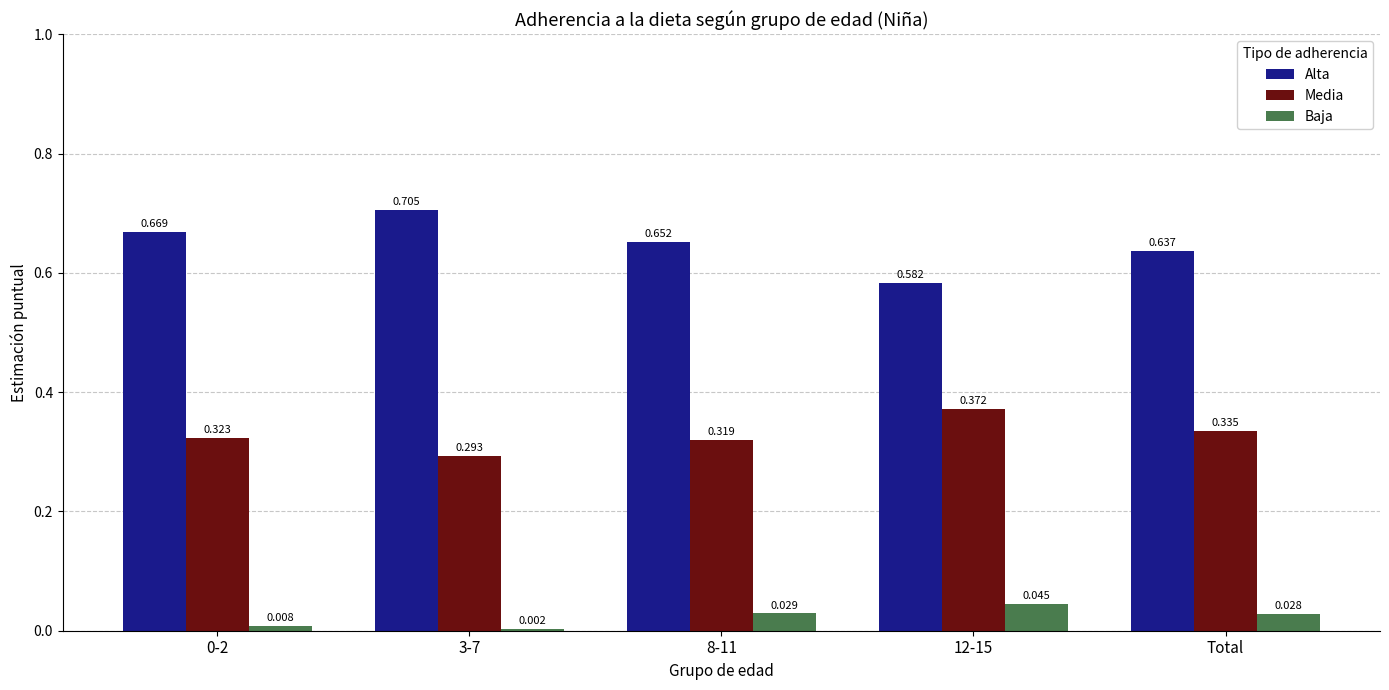

Which series changed the most between 3-7 and 12-15?

Alta